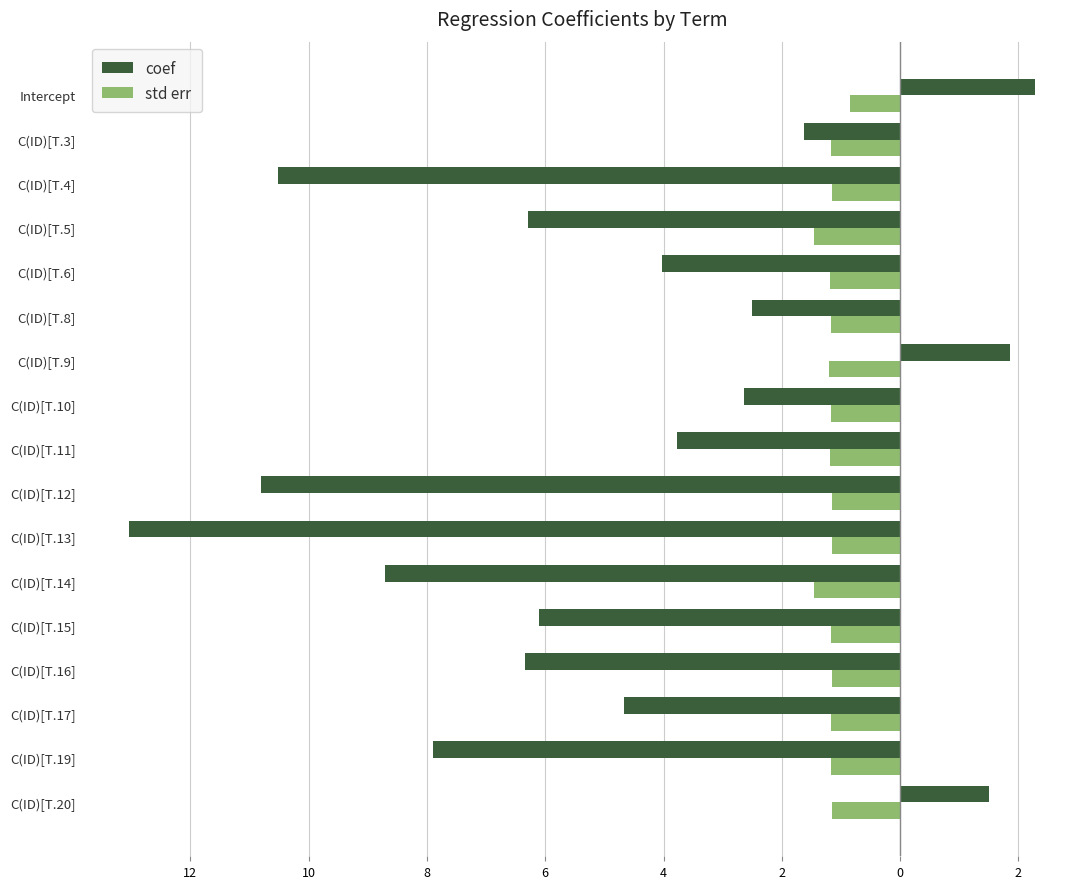

Are the bars grouped side by side (vs. stacked)?

Yes